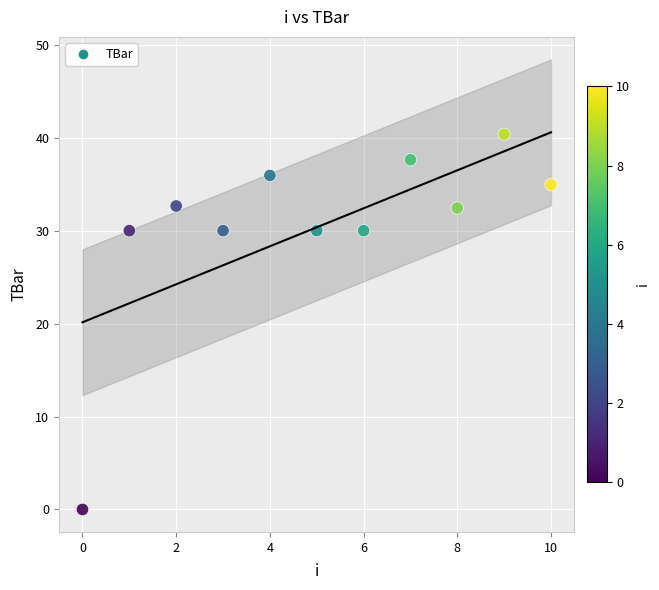

What is the range of Y values (max minus min)?

40.4